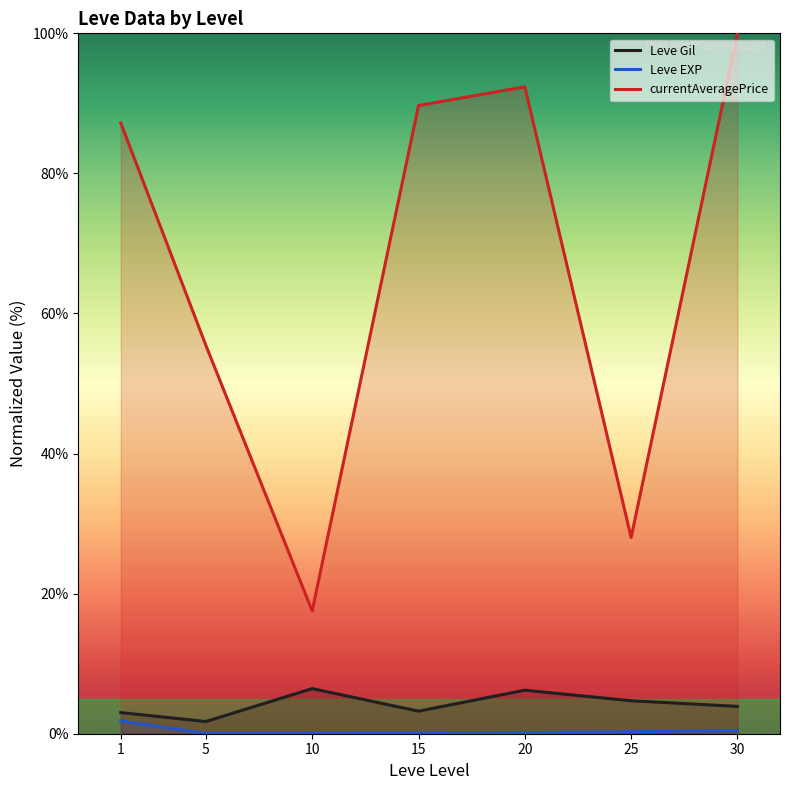

What is the sum of the Leve EXP values at 25 and 5?

0.3